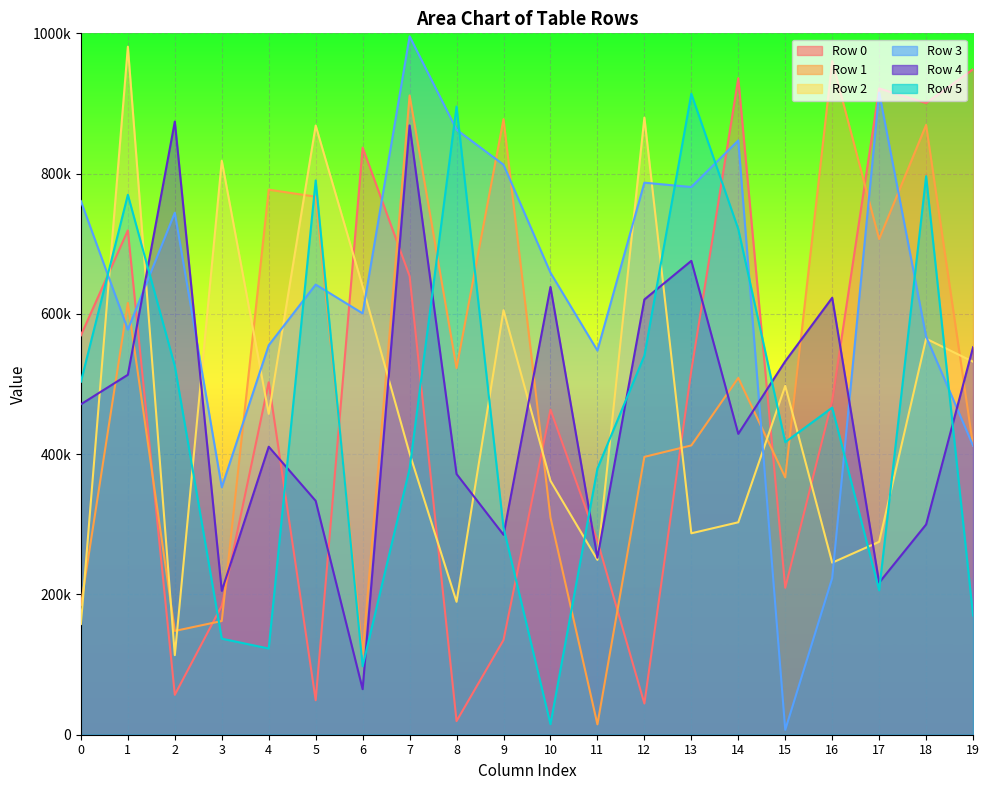

Rank the categories by Row 0 value from lowest to highest.

8, 12, 5, 2, 9, 3, 15, 11, 10, 16, 4, 13, 0, 7, 1, 6, 18, 17, 14, 19